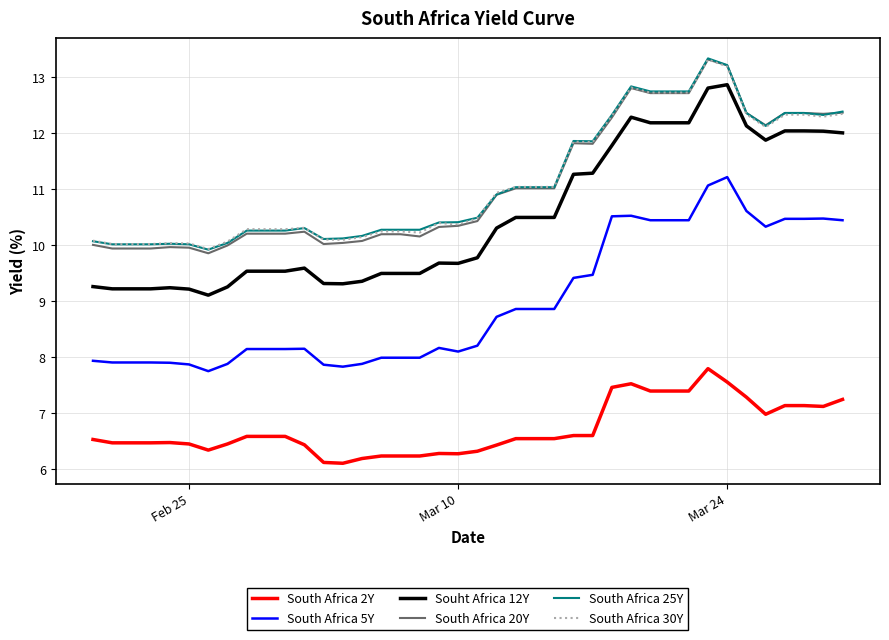

What is the lowest value of the South Africa 5Y series?

7.8